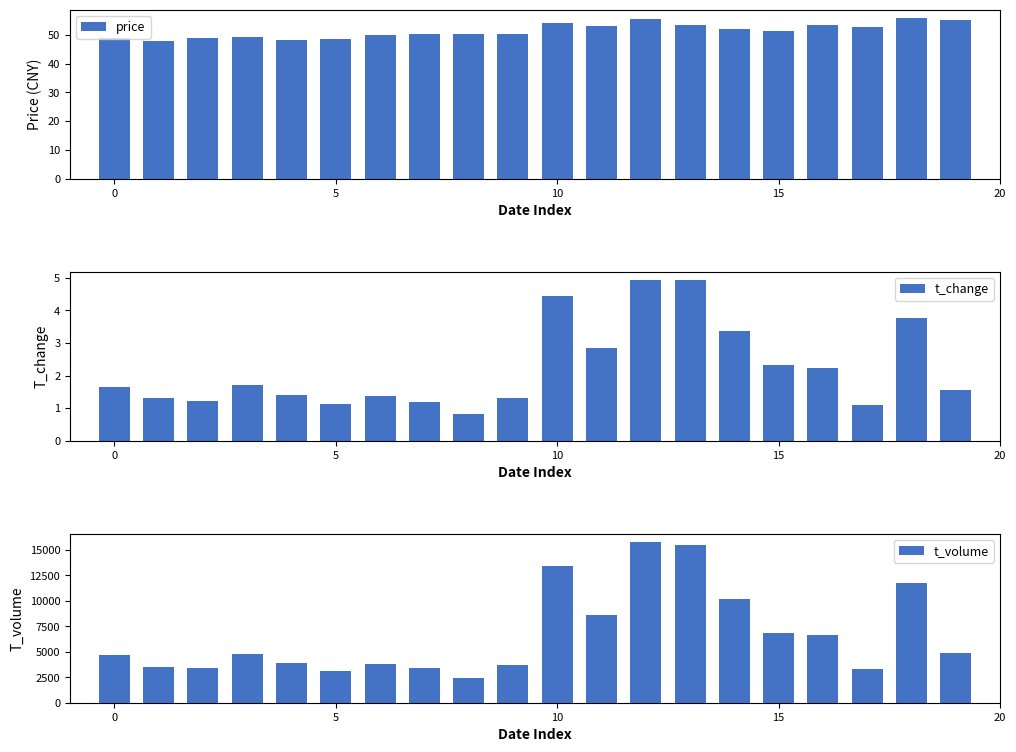

What is the difference between the maximum and minimum values in the price series?

8.2